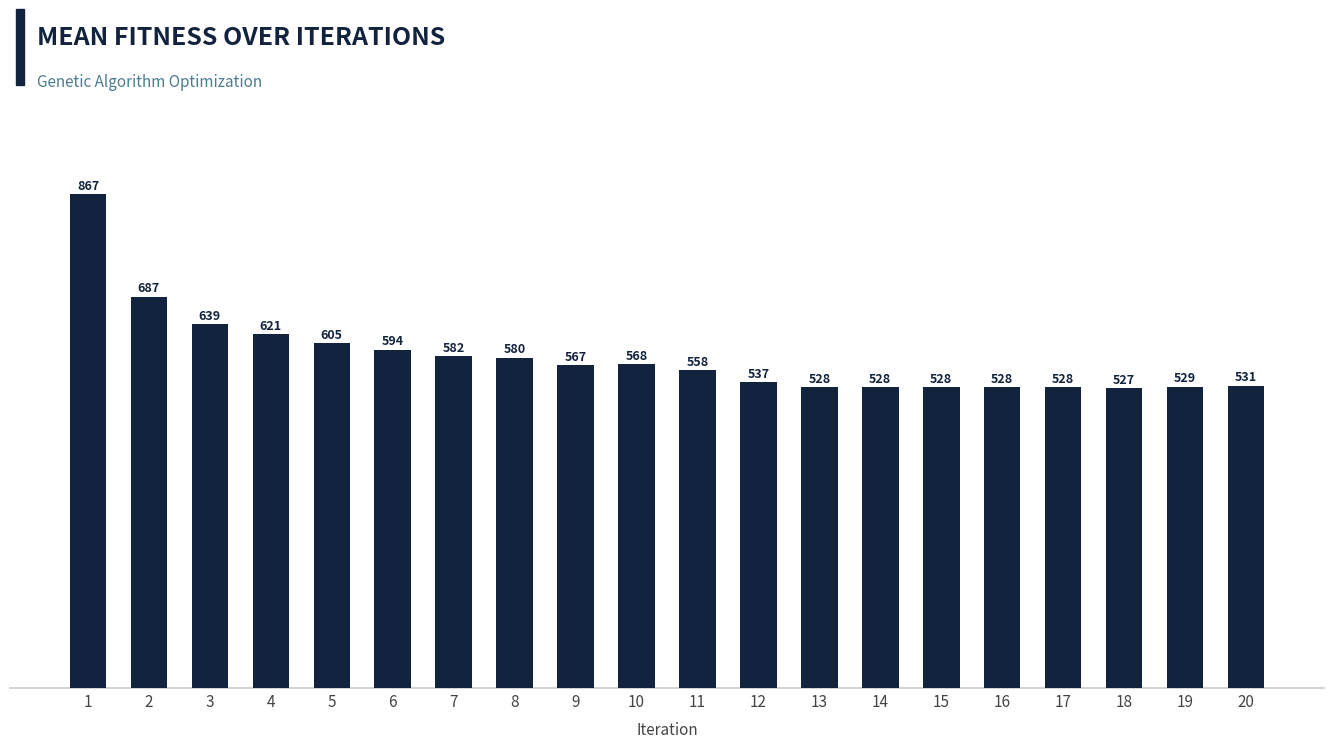

What value does the data have at 9, to the nearest 50?

550